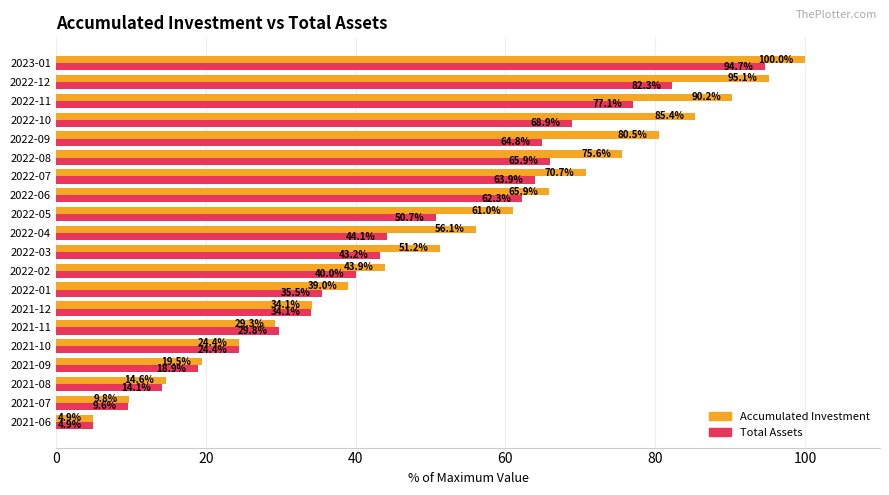

At which label does Accumulated Investment reach its peak?

2023-01